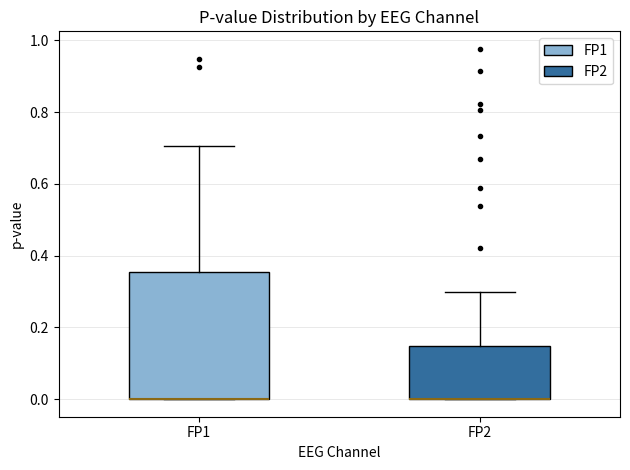

Comparing the boxes themselves (not the whiskers), which one is the tallest?

FP1